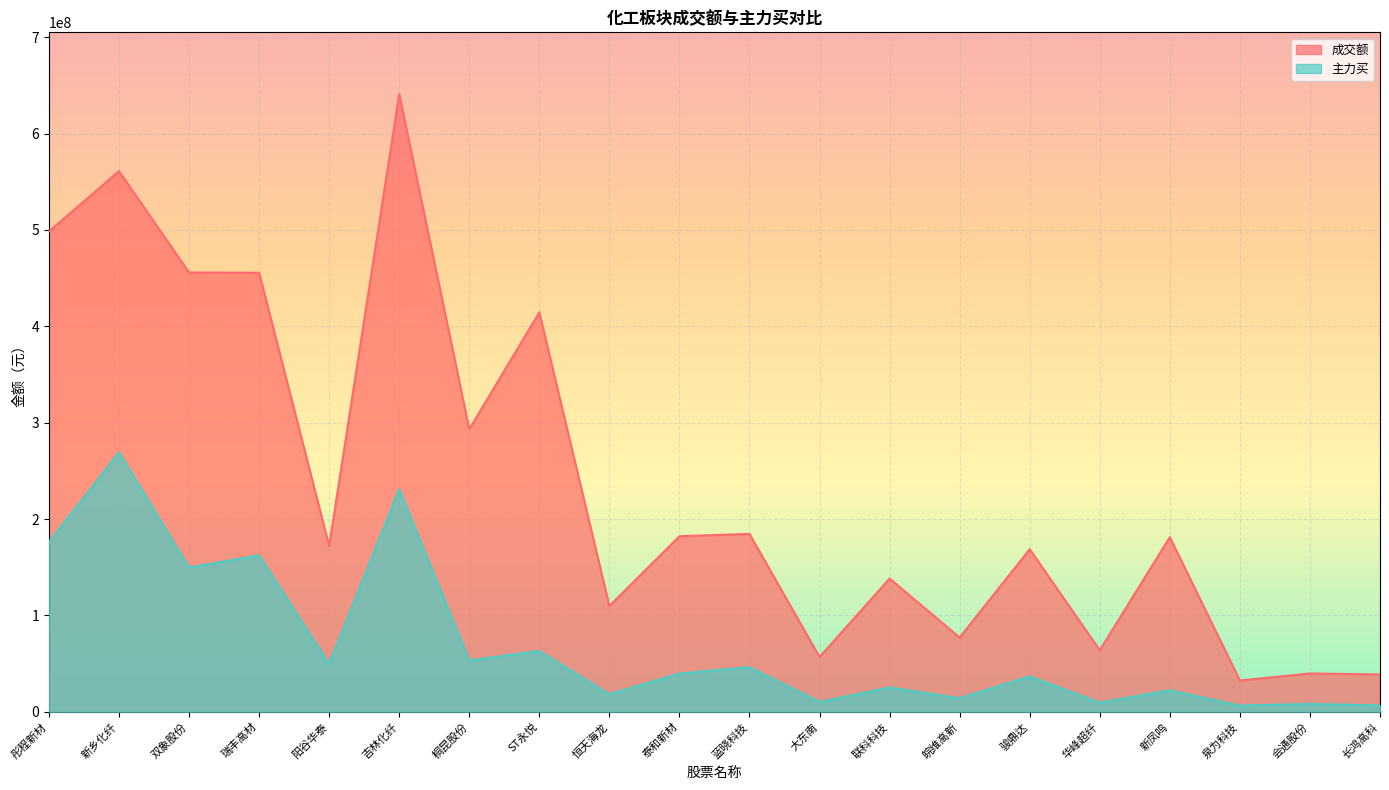

The 成交额 series shows 19286312 at 泉为科技. True or false?

False